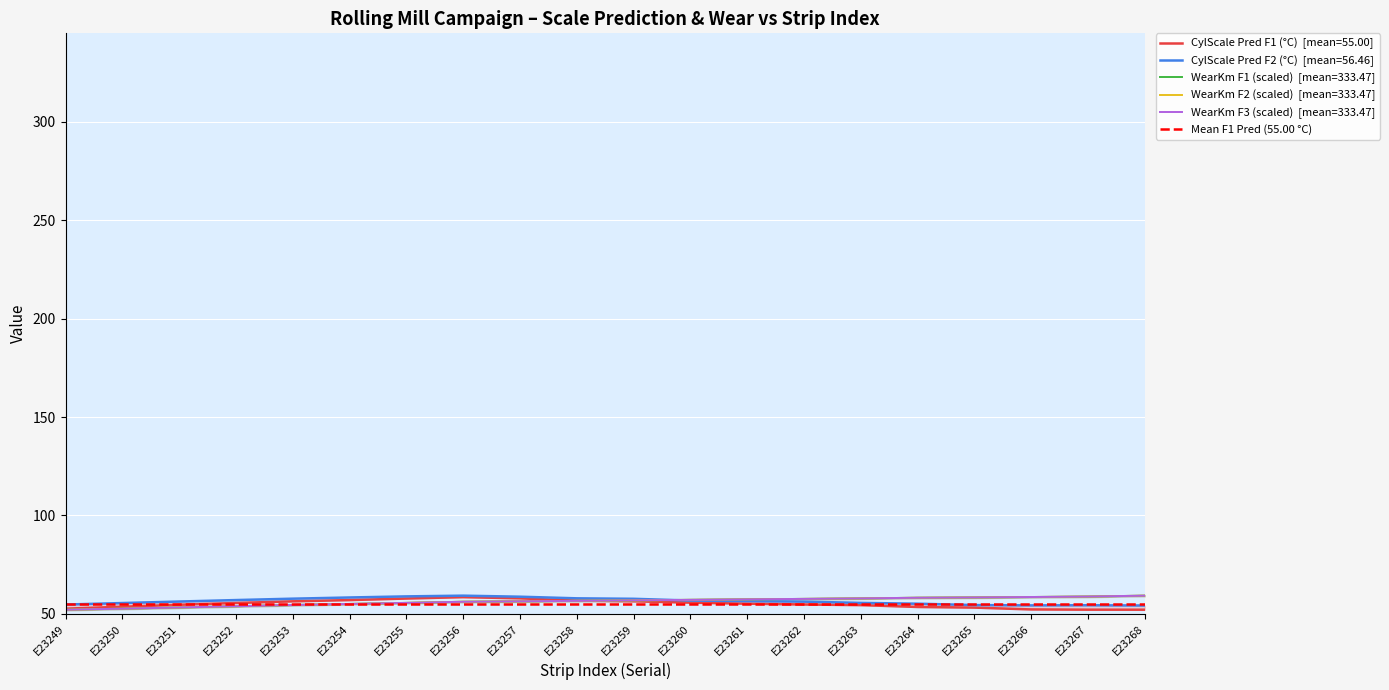

Where do CYLSCALEPRED_F1_DegreeC and WEARKmF3 first cross each other?

E23258 and E23259